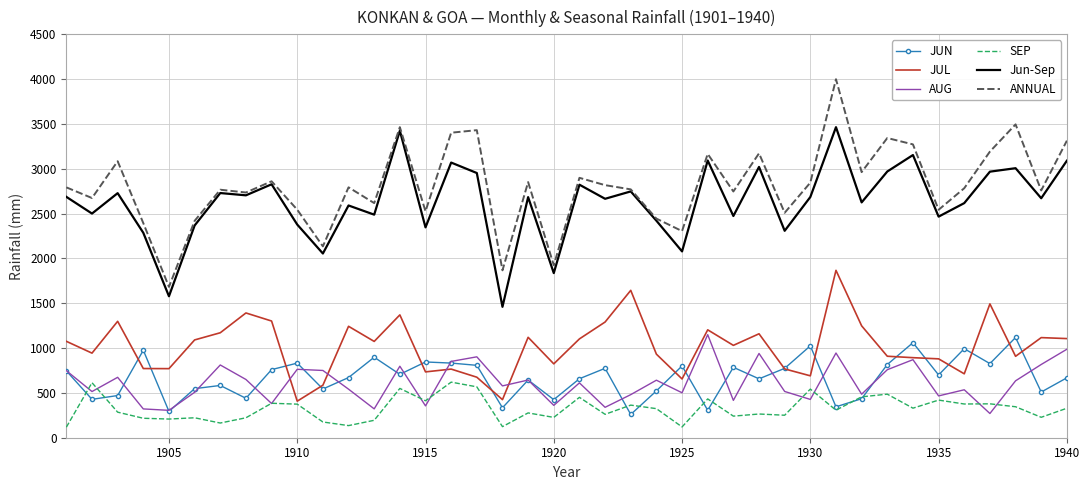

True or false: Jun-Sep and SEP cross at least once.

False